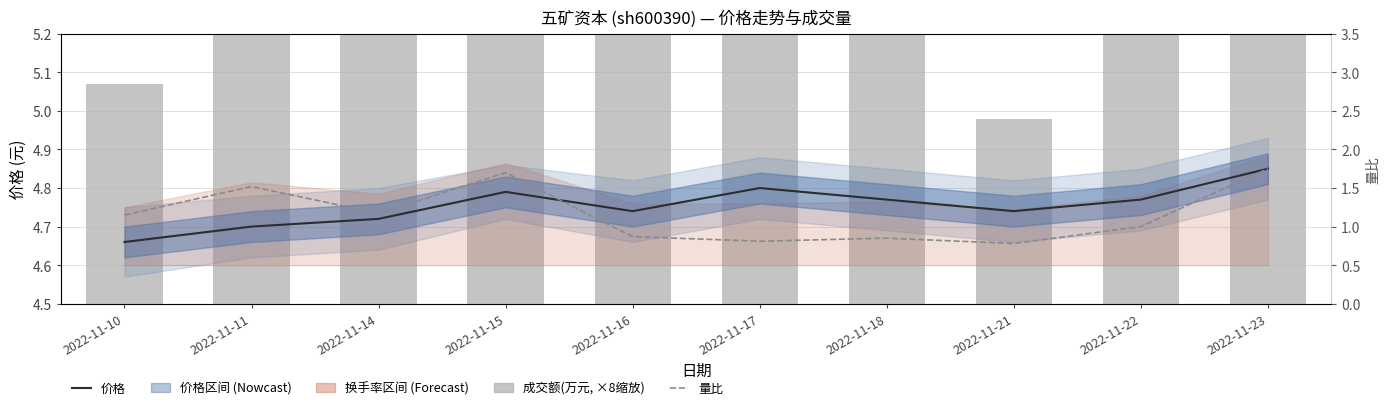

The value of 成交额(万元, scaled) at 2022-11-21 is 8.6. True or false?

False